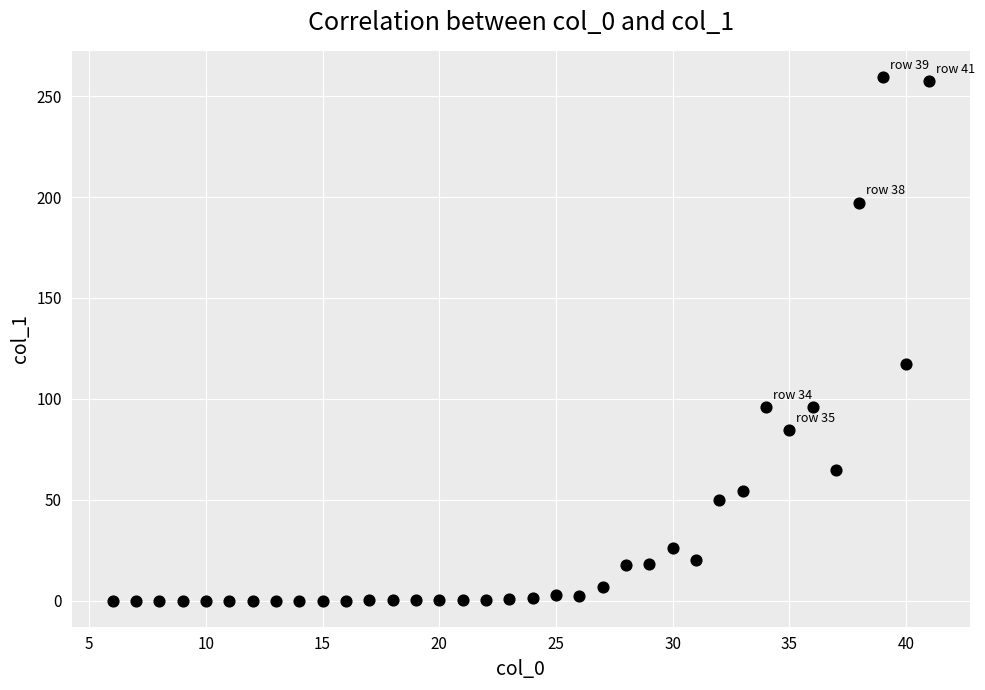

What is the range of X values (max minus min)?

35.0